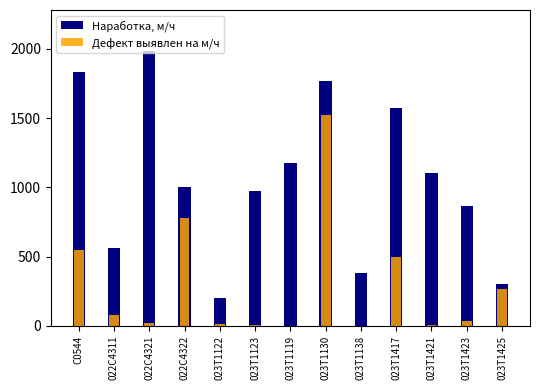

What are all the series names shown in the legend?

Наработка, м/ч, Дефект выявлен на м/ч